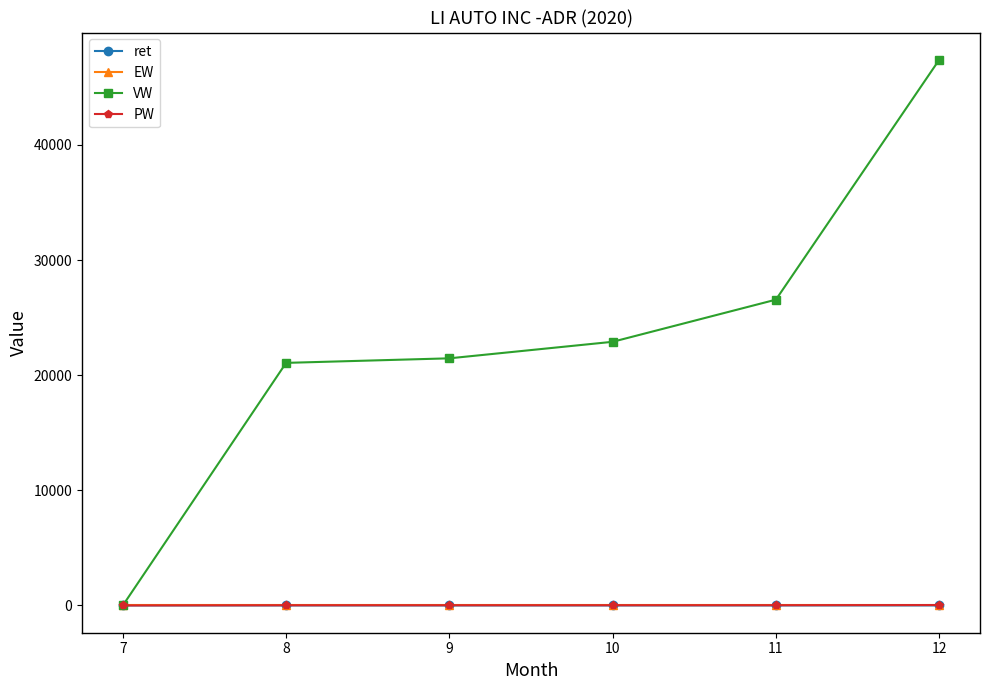

Is the value of VW at 8 greater than the value of ret at 12?

Yes